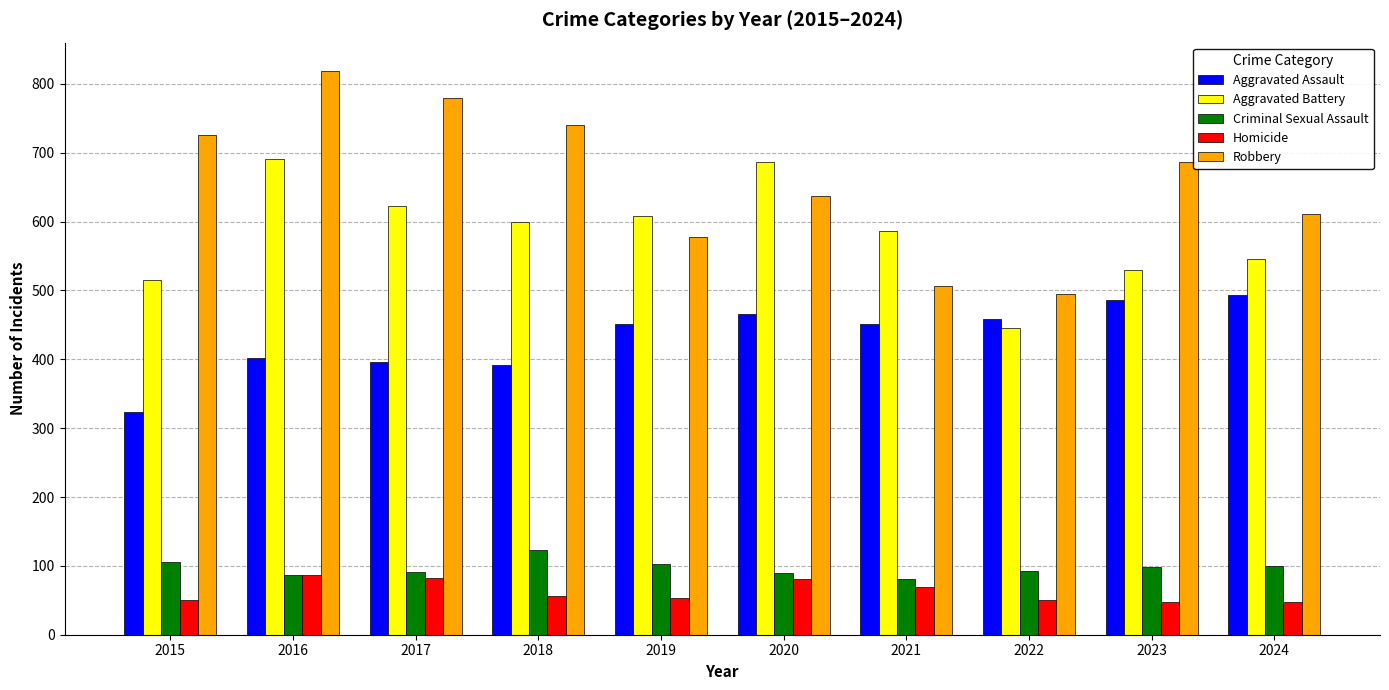

What is the value of the Homicide bar at the 7th from the left?

69